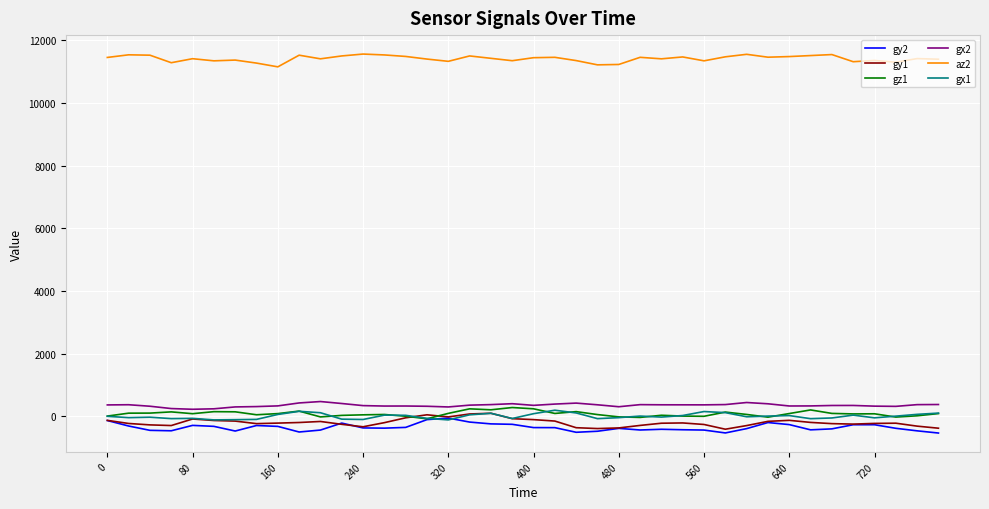

What is the maximum value shown in the chart?

11556